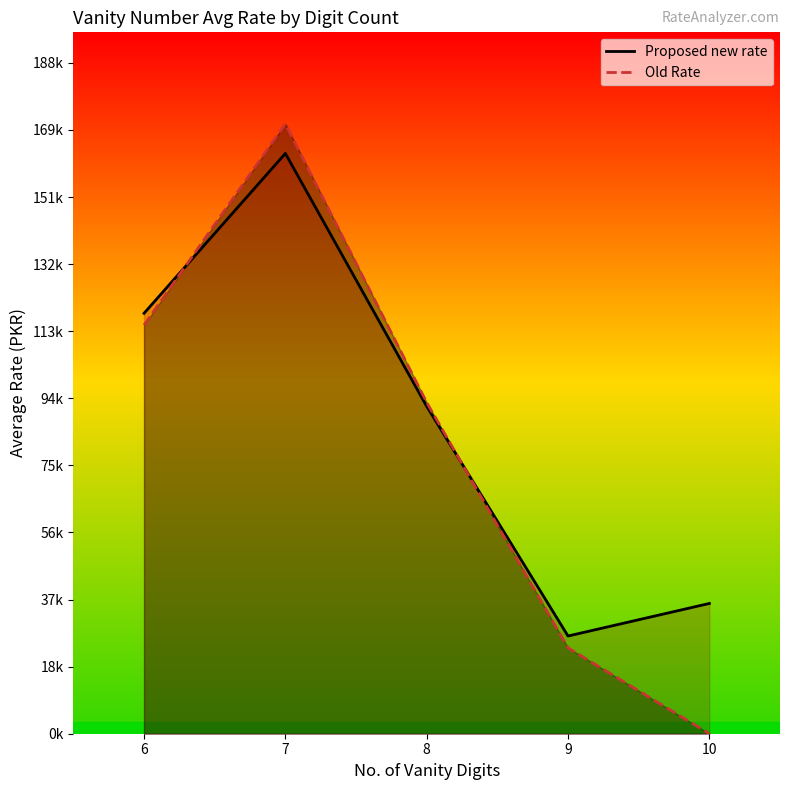

Which category has the lowest value in the Old Rate series?

10